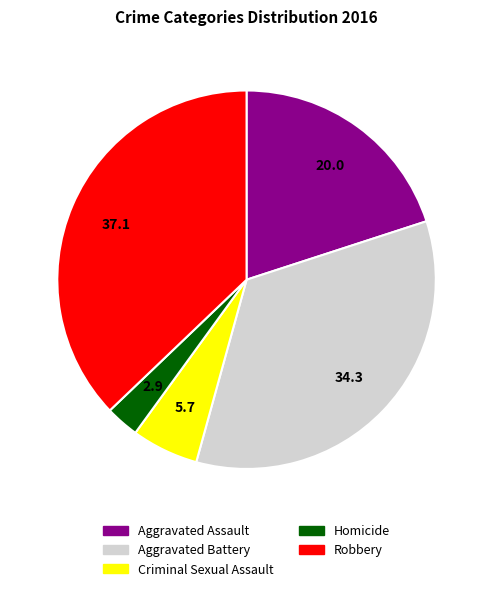

Rank the categories by value from lowest to highest.

Homicide, Criminal Sexual Assault, Aggravated Assault, Aggravated Battery, Robbery